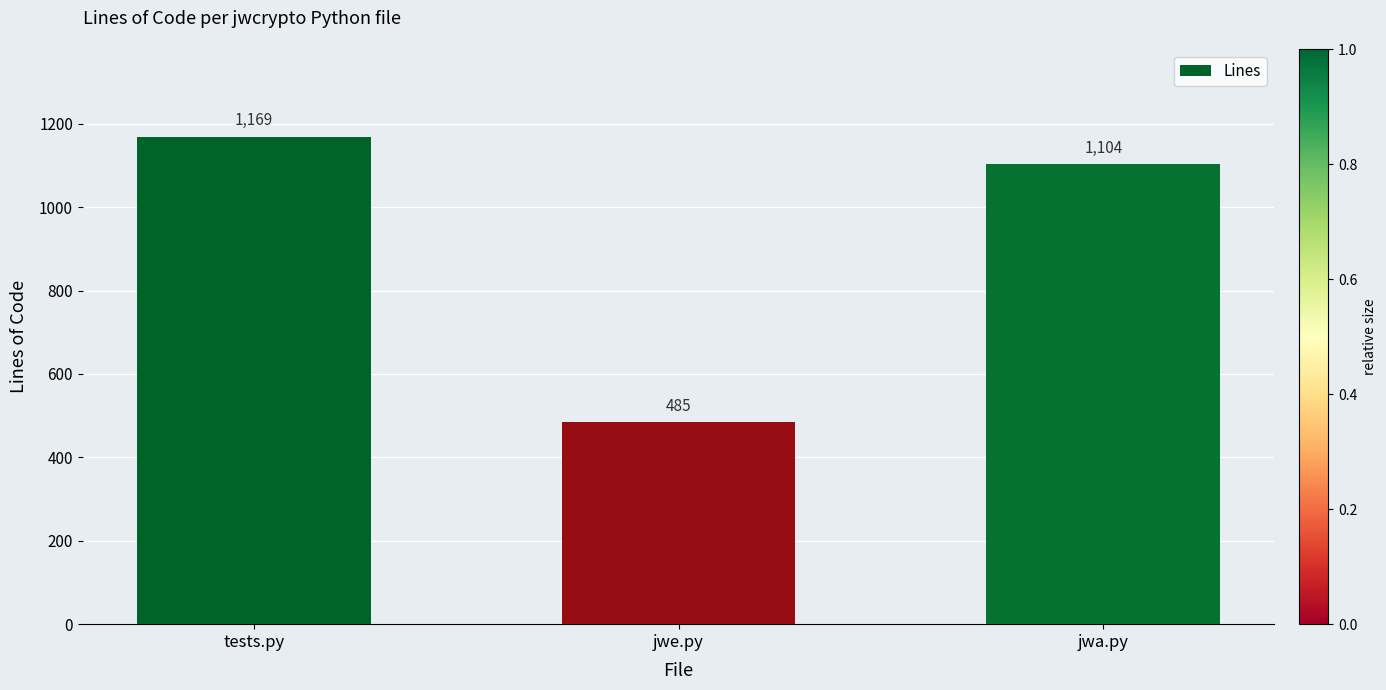

What is the value of the 3rd bar from the left?

1104